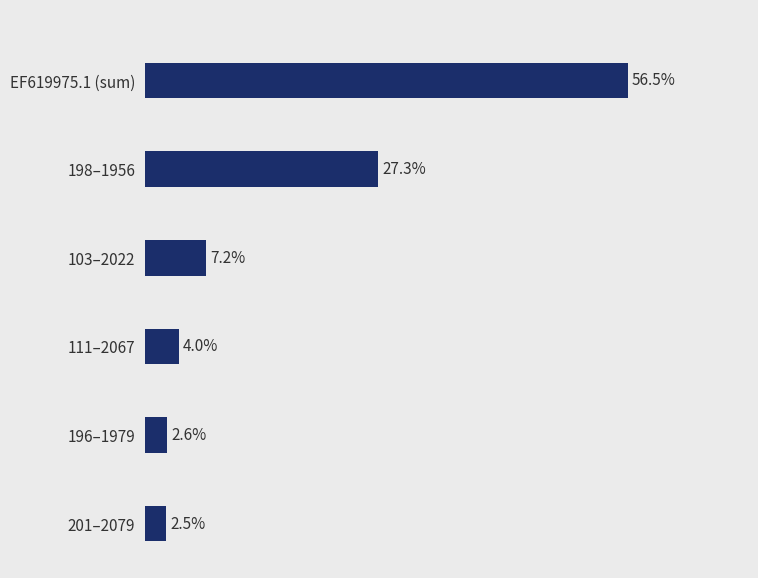

Does the chart contain any negative values?

No